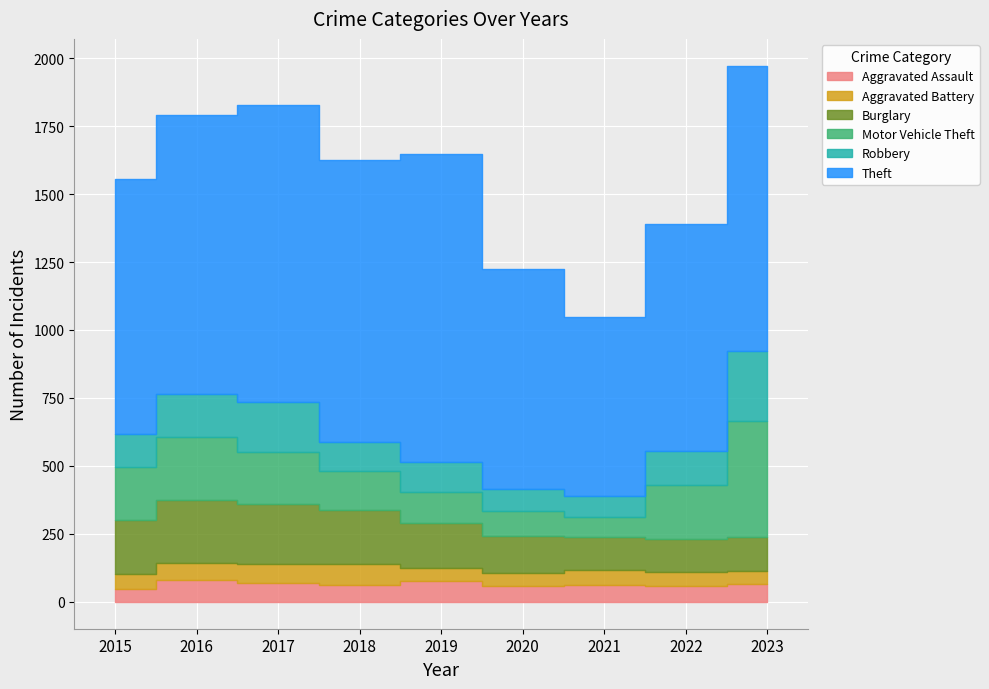

Reading left to right, list all the values displayed in this chart.

Aggravated Assault: 2015=48	2016=81	2017=70	2018=62	2019=76	2020=58	2021=61	2022=57	2023=67
Aggravated Battery: 2015=53	2016=63	2017=69	2018=79	2019=49	2020=50	2021=57	2022=54	2023=46
Burglary: 2015=200	2016=232	2017=221	2018=196	2019=167	2020=135	2021=119	2022=120	2023=124
Motor Vehicle Theft: 2015=194	2016=230	2017=190	2018=143	2019=112	2020=91	2021=75	2022=200	2023=427
Robbery: 2015=123	2016=157	2017=184	2018=107	2019=109	2020=83	2021=78	2022=123	2023=258
Theft: 2015=939	2016=1026	2017=1094	2018=1040	2019=1135	2020=807	2021=657	2022=837	2023=1050